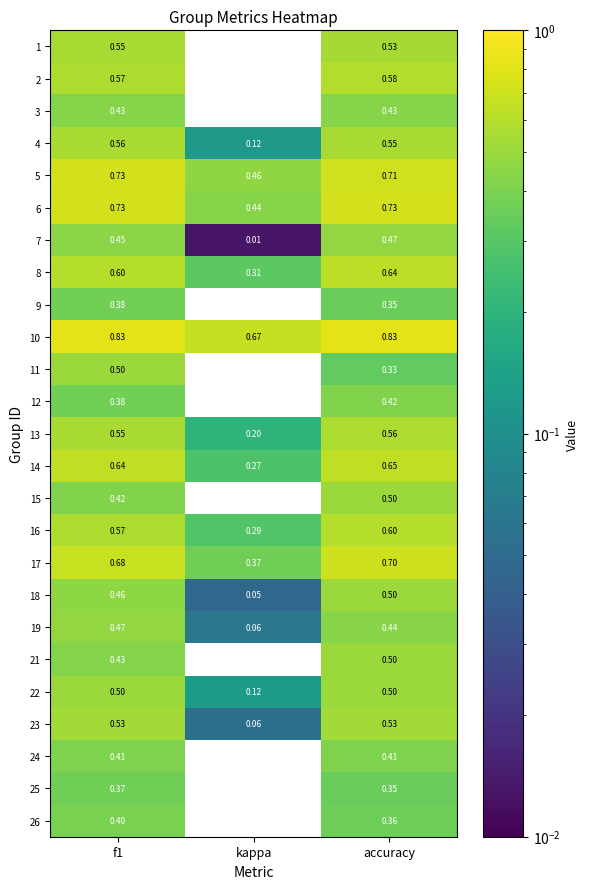

Which category has the highest value in the 18 series?

accuracy